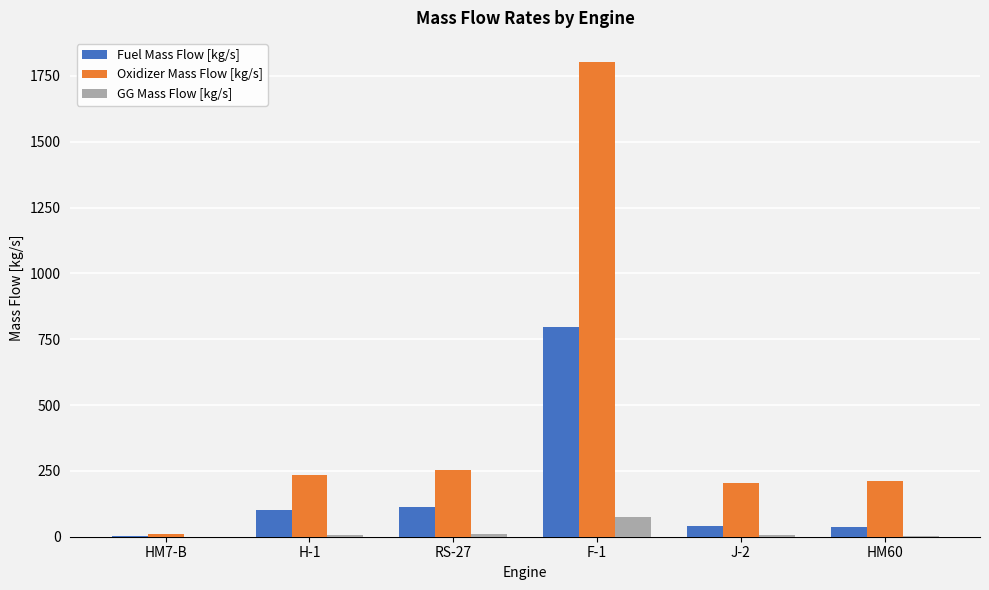

What are all the series names shown in the legend?

Fuel Mass Flow [kg/s], Oxidizer Mass Flow [kg/s], GG Mass Flow [kg/s]